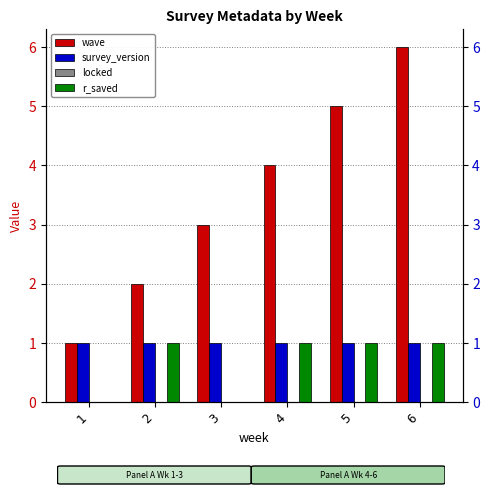

List the labels in order of r_saved value, smallest first.

1, 3, 2, 4, 5, 6